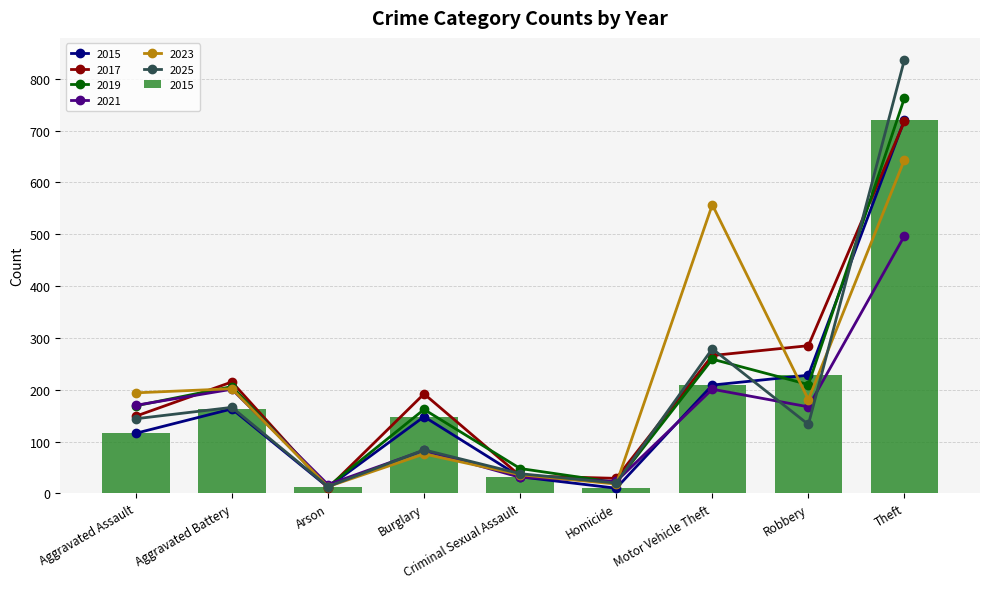

Does the chart contain stacked bars?

No